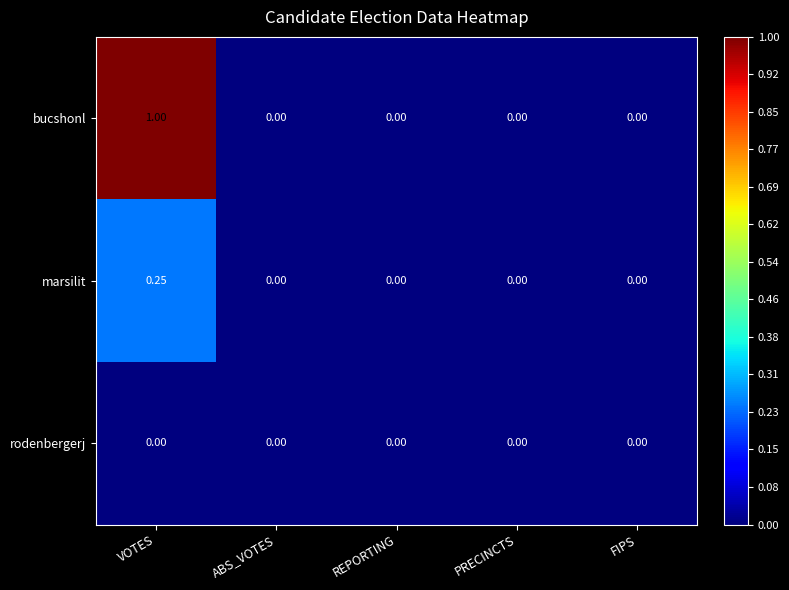

At which category does the chart reach its peak across all series?

VOTES